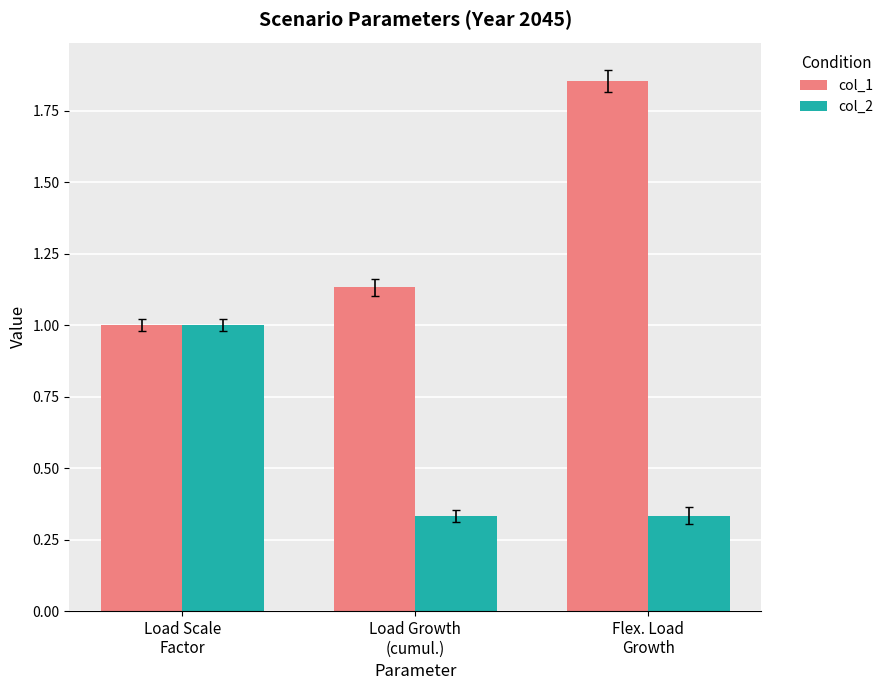

What position from the left is Load Growth
(cumul.)?

2